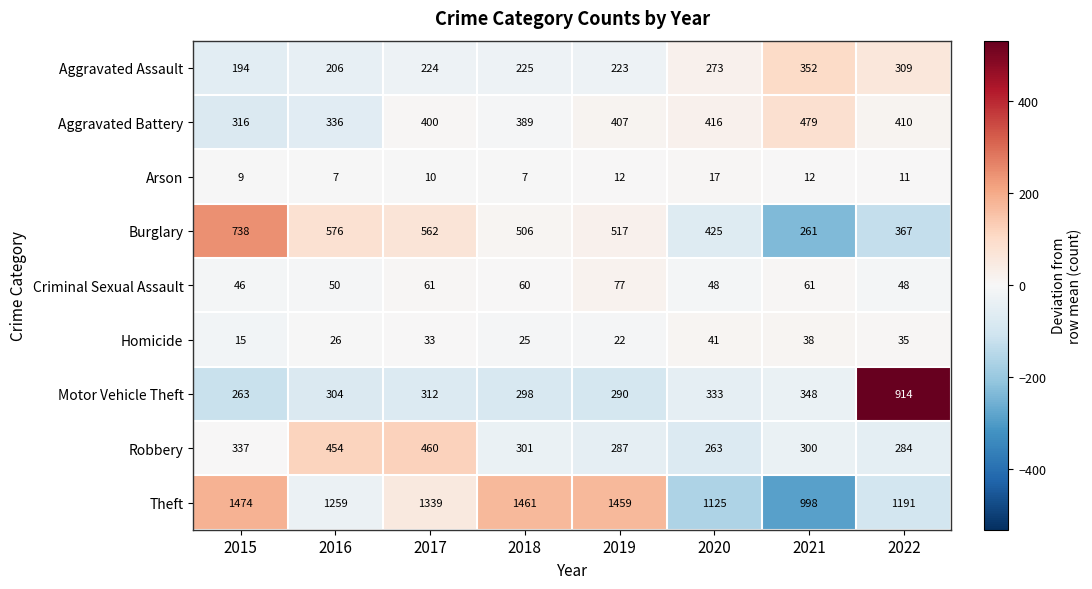

What is the difference between the maximum and second lowest values in the Homicide series?

19